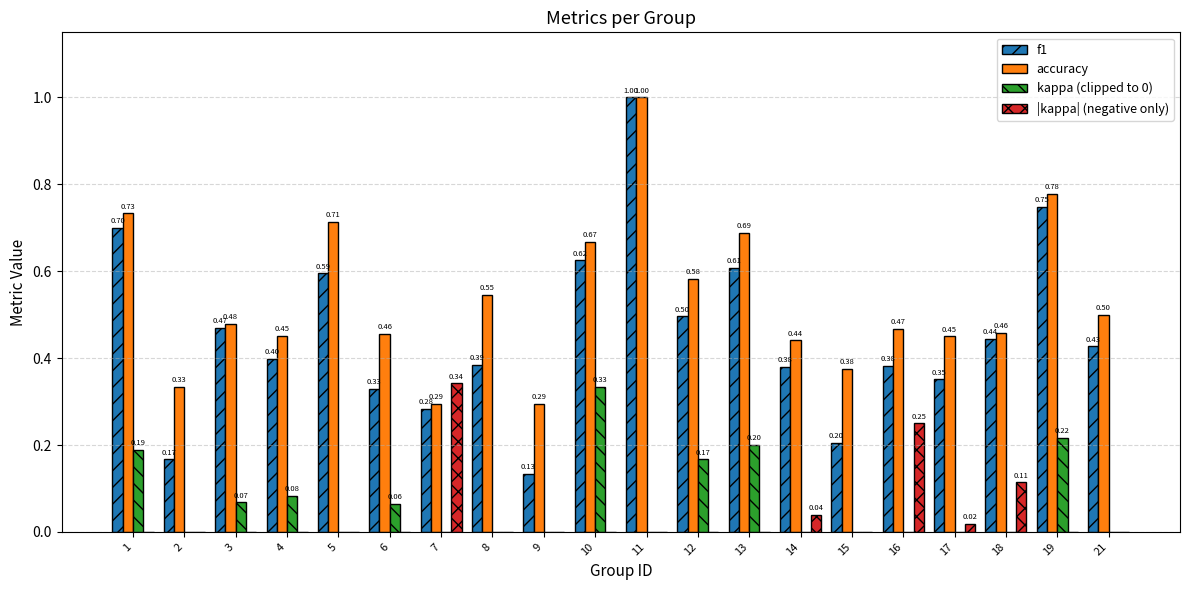

Count the number of categories in the chart.

20